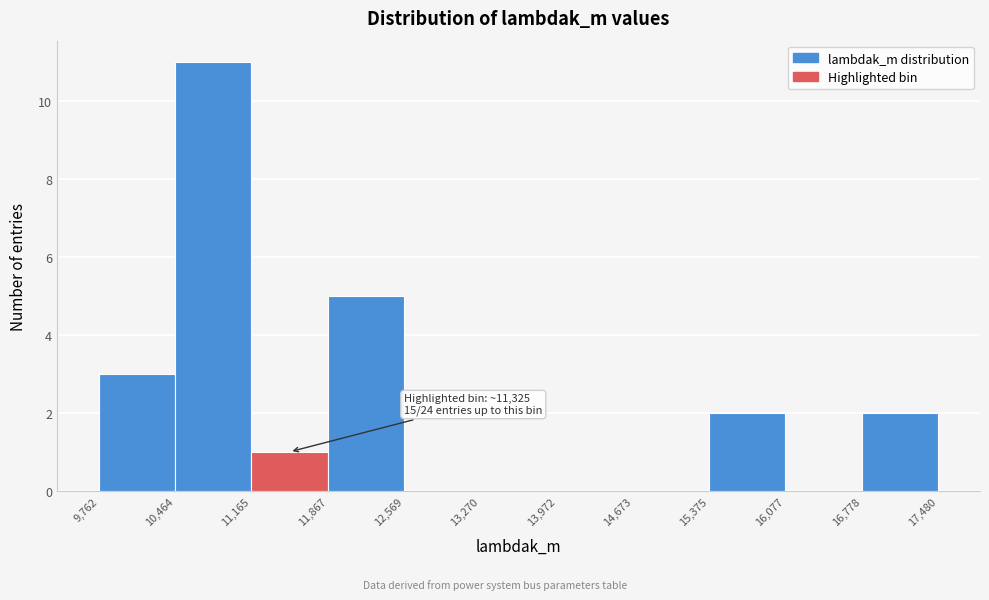

Over which range of the x-axis is the bar tallest?

10,464 to 11,165